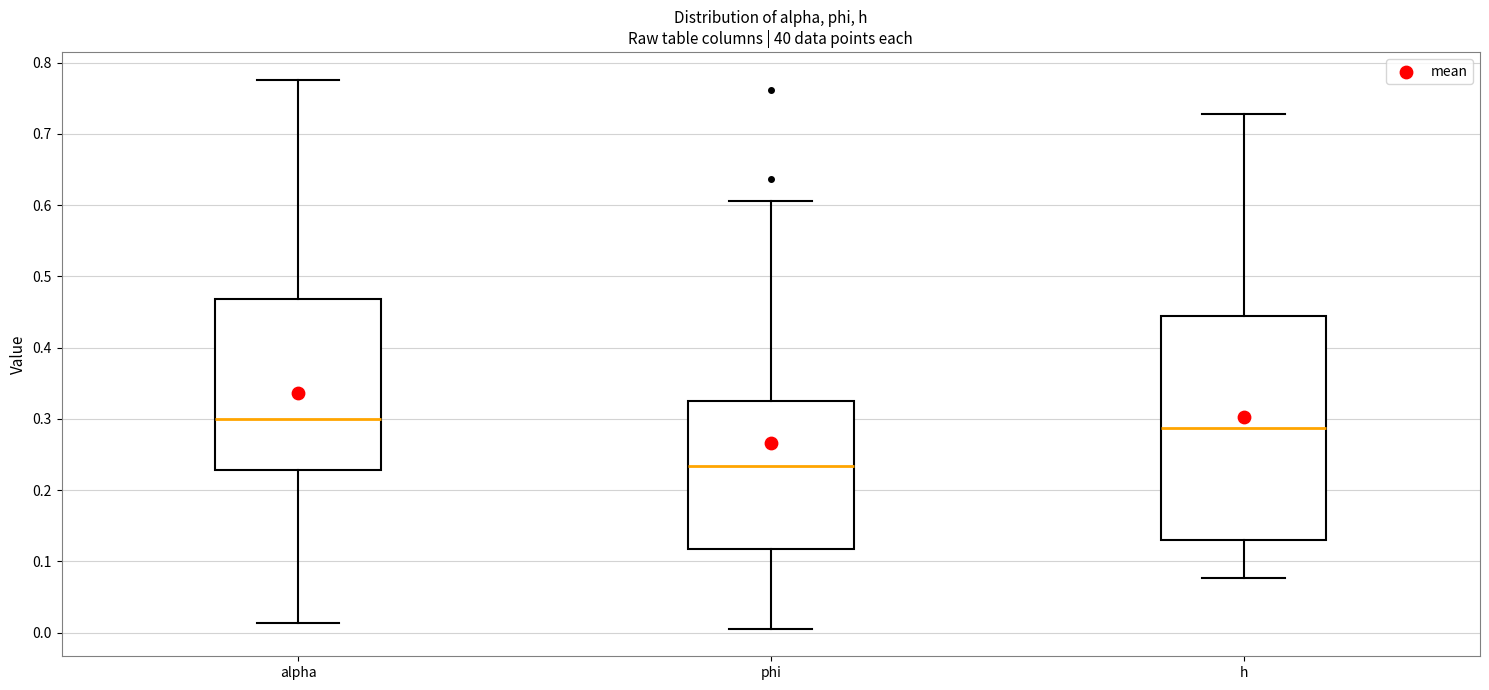

Where does the median line of the box for alpha sit on the y-axis? The values are not printed on the chart, so give them approximately, as read against the axis.

0.30